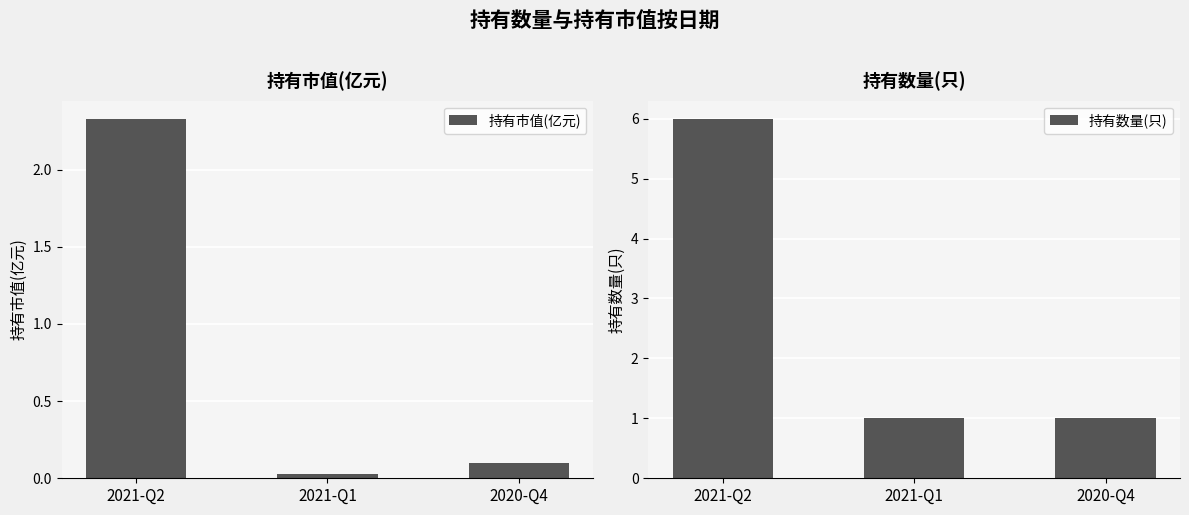

What are all the series names shown in the legend?

持有市值(亿元), 持有数量(只)